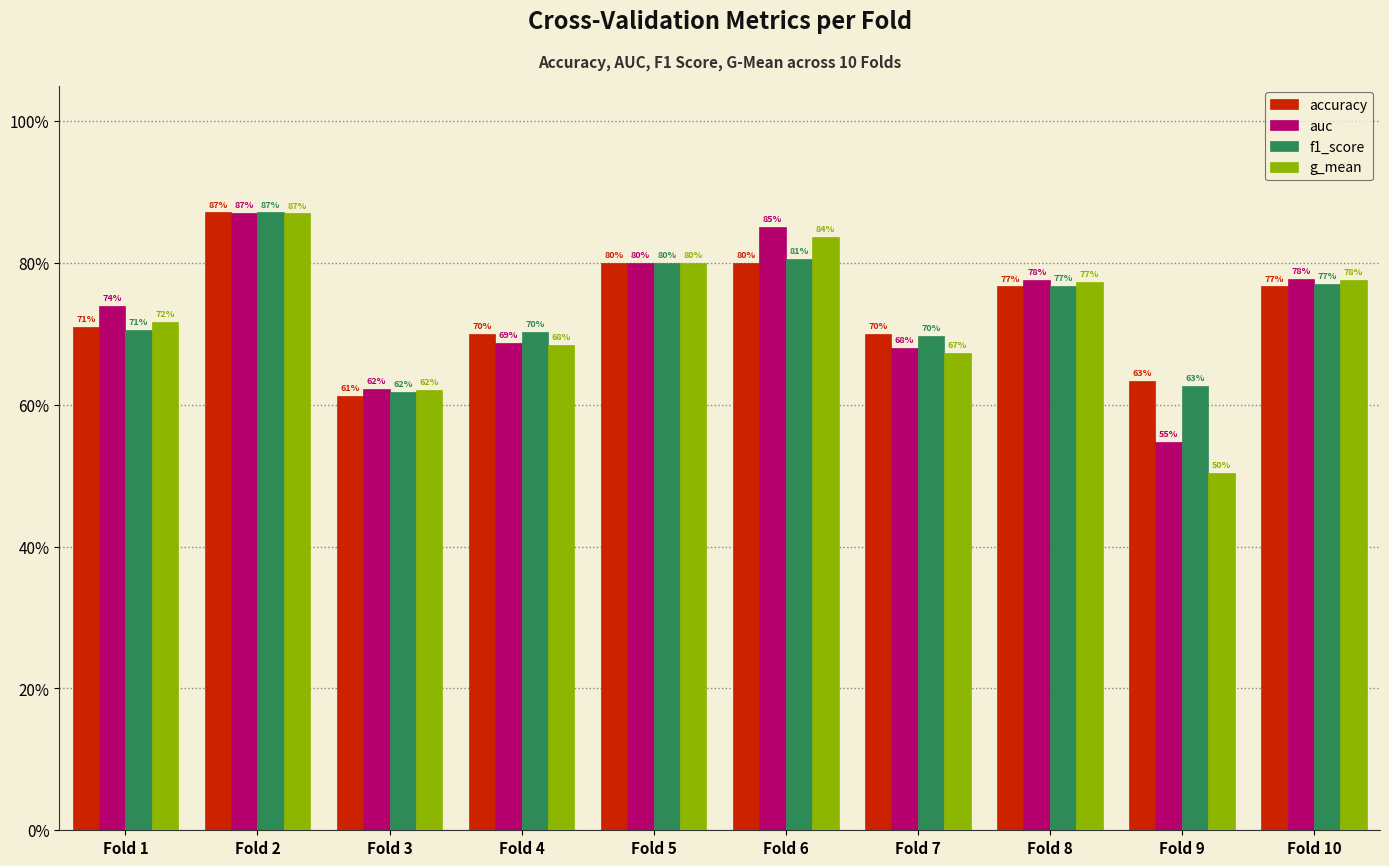

Does the chart contain stacked bars?

No